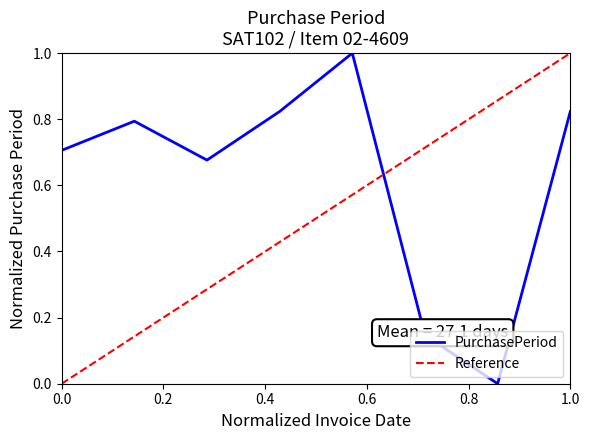

The value at 0.0 is 0.7. True or false?

True